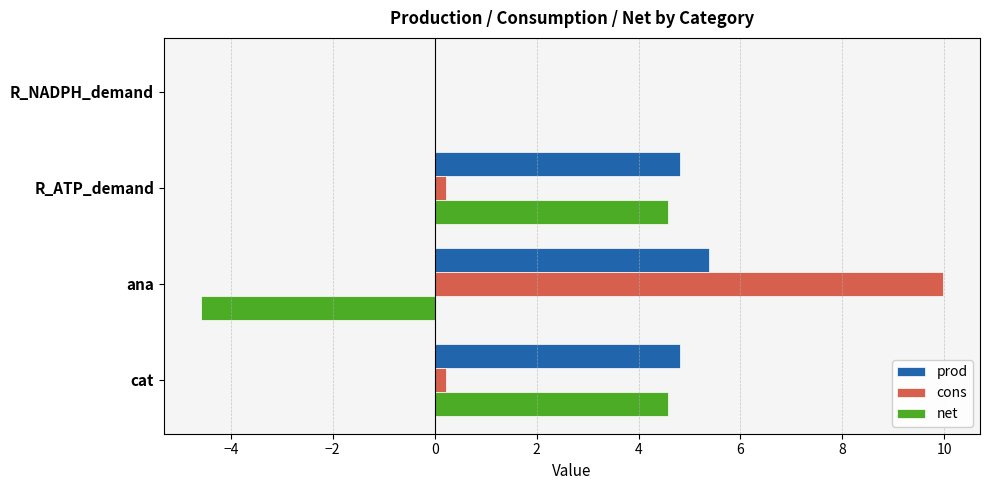

What is the sum of all cons values?

10.4